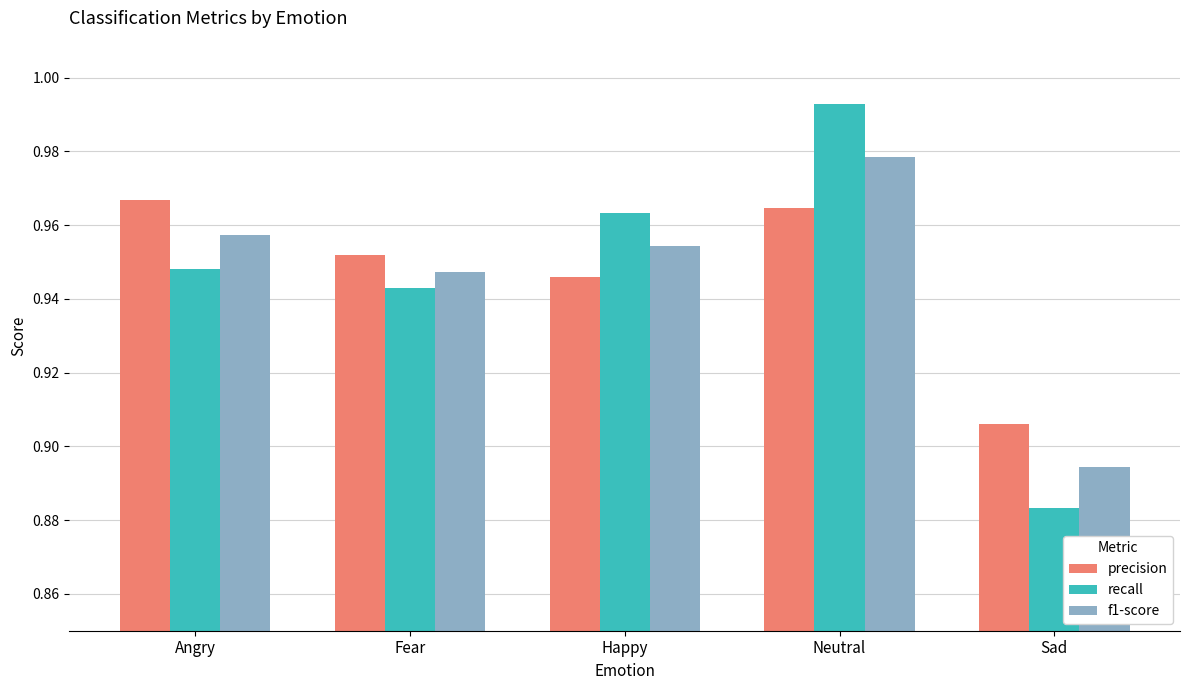

How many data points does each series have?

5